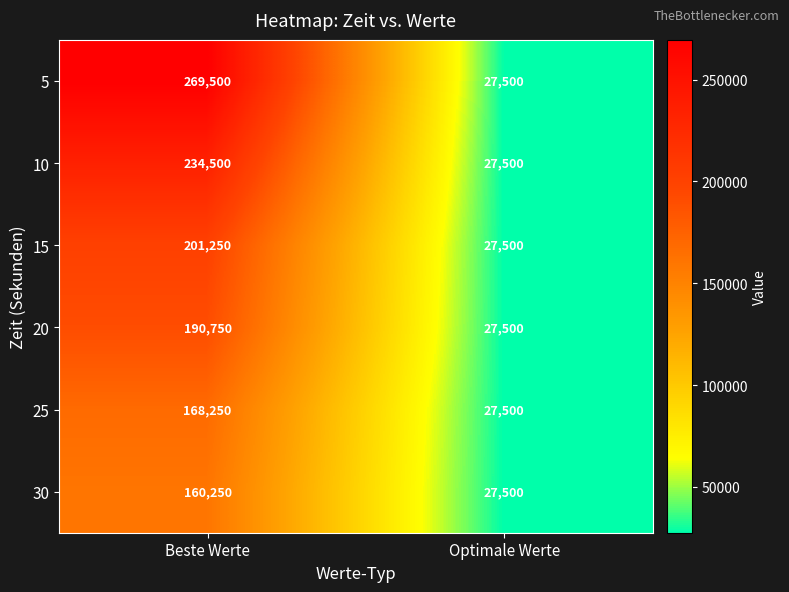

At which category does the chart reach its minimum across all series?

Optimale Werte